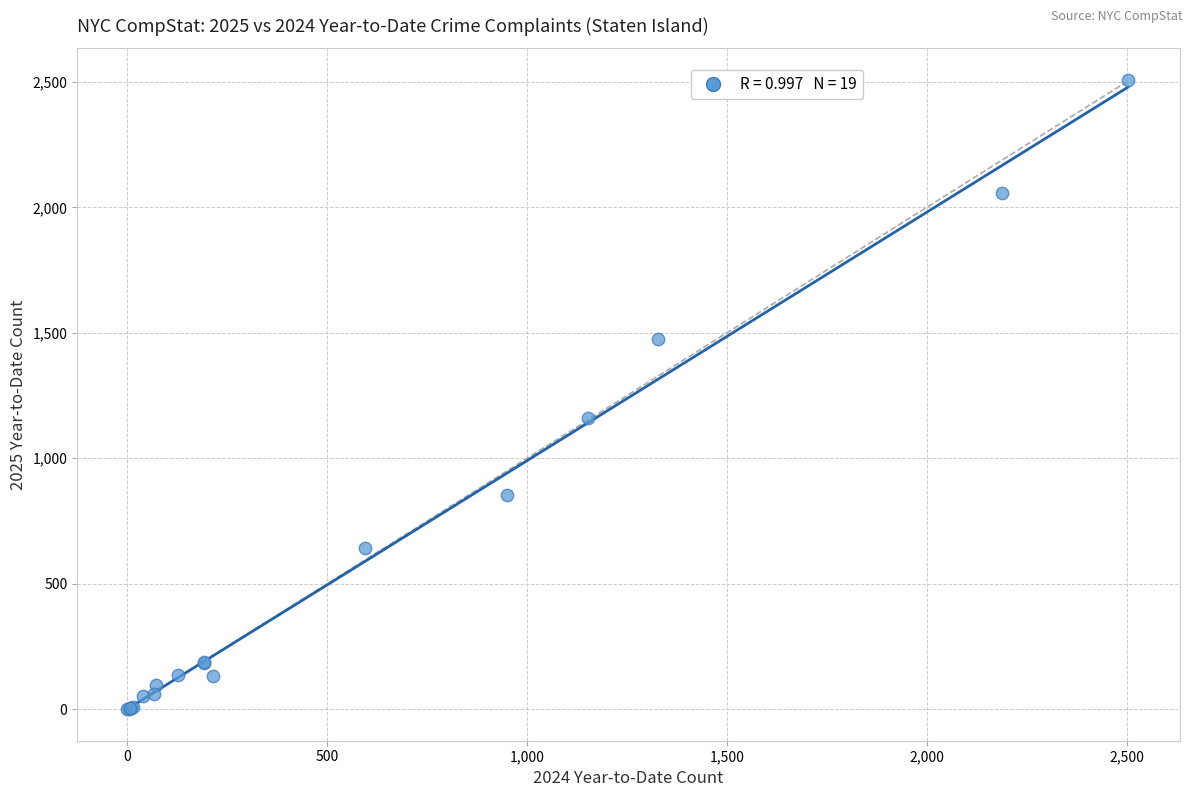

What Y value in the scatter plot is closest to 1254?

1161